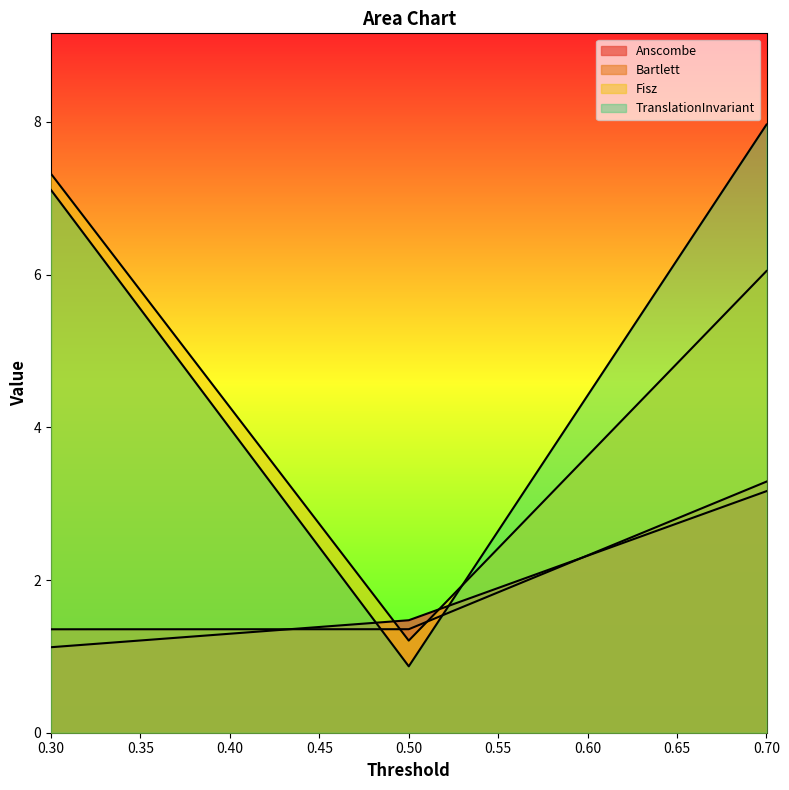

How many lines are shown in the chart?

4